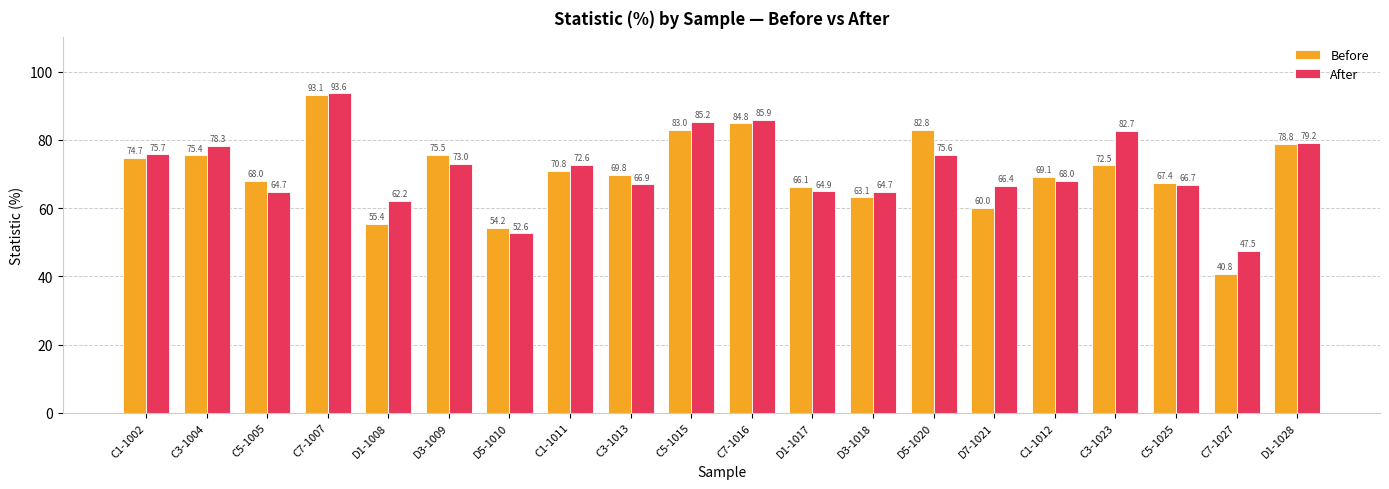

At C1-1002, list the series in order from smallest to largest.

Before, After